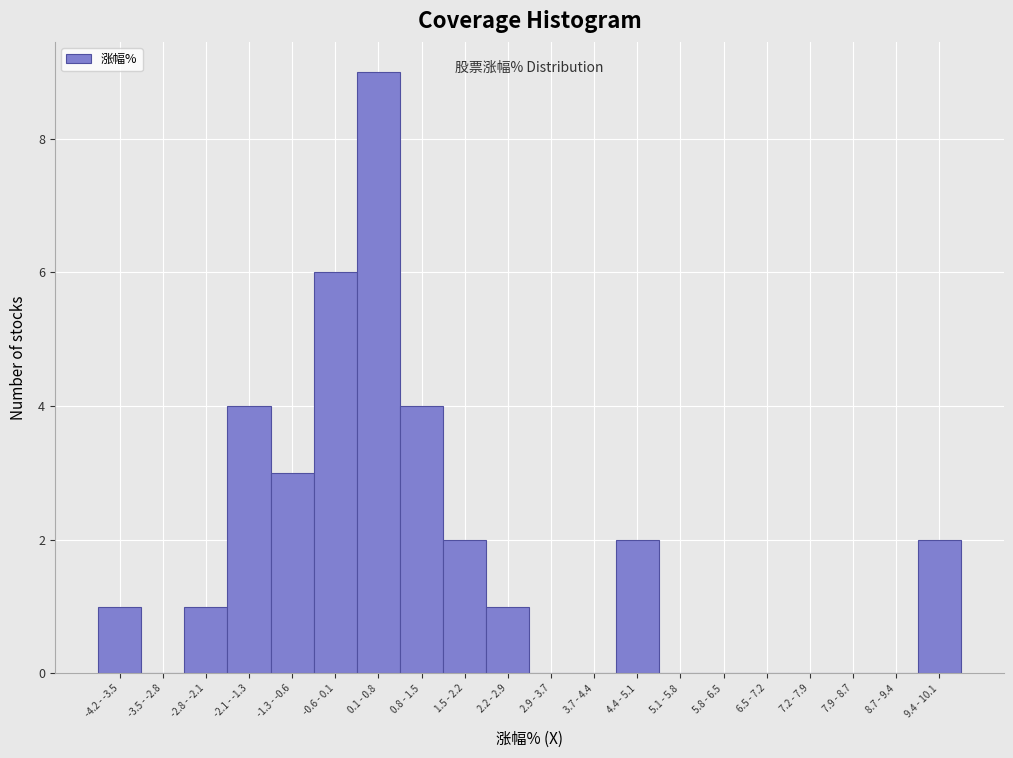

Reading left to right, transcribe all the data shown in this chart.

-4.2 - -3.5=1	-3.5 - -2.8=0	-2.8 - -2.1=1	-2.1 - -1.3=4	-1.3 - -0.6=3	-0.6 - 0.1=6	0.1 - 0.8=9	0.8 - 1.5=4	1.5 - 2.2=2	2.2 - 2.9=1	2.9 - 3.7=0	3.7 - 4.4=0	4.4 - 5.1=2	5.1 - 5.8=0	5.8 - 6.5=0	6.5 - 7.2=0	7.2 - 7.9=0	7.9 - 8.7=0	8.7 - 9.4=0	9.4 - 10.1=2